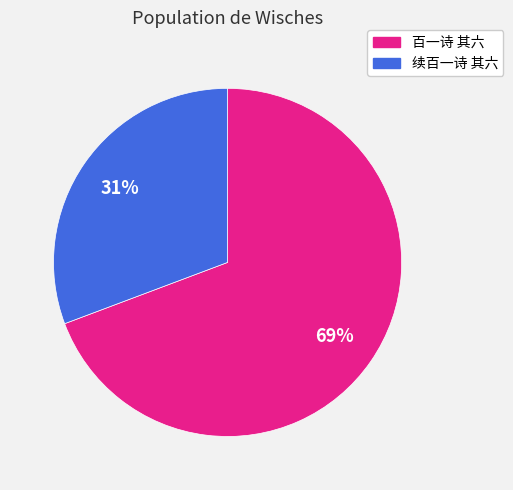

True or false: 百一诗 其六 accounts for 58% of the total.

False